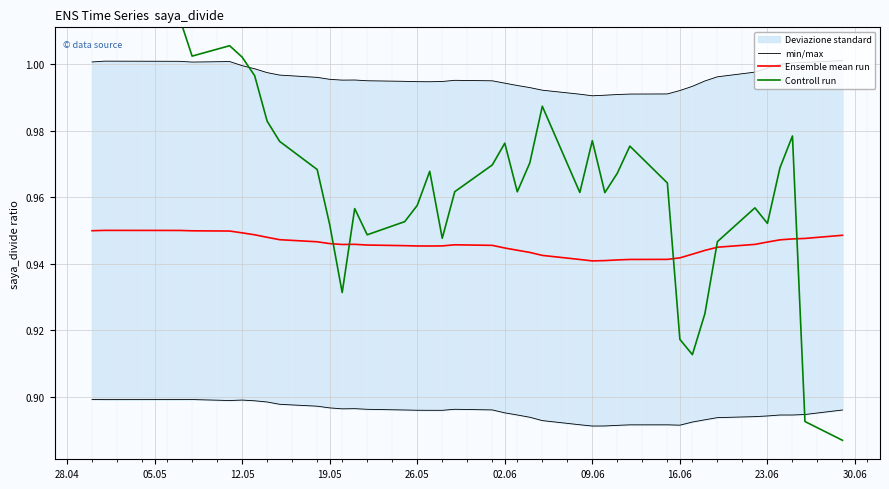

Which series has the largest range (max minus min)?

Controll run